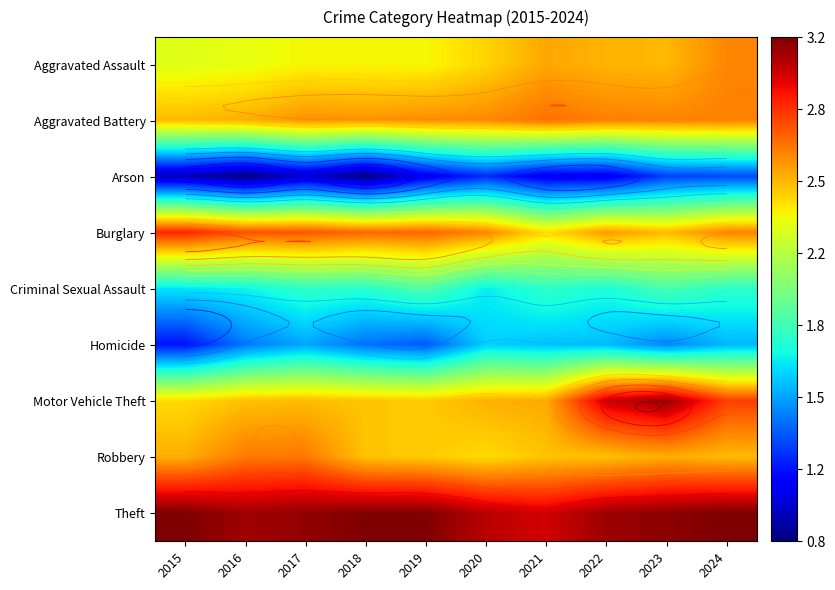

Which category has the lowest value in the Arson series?

2016